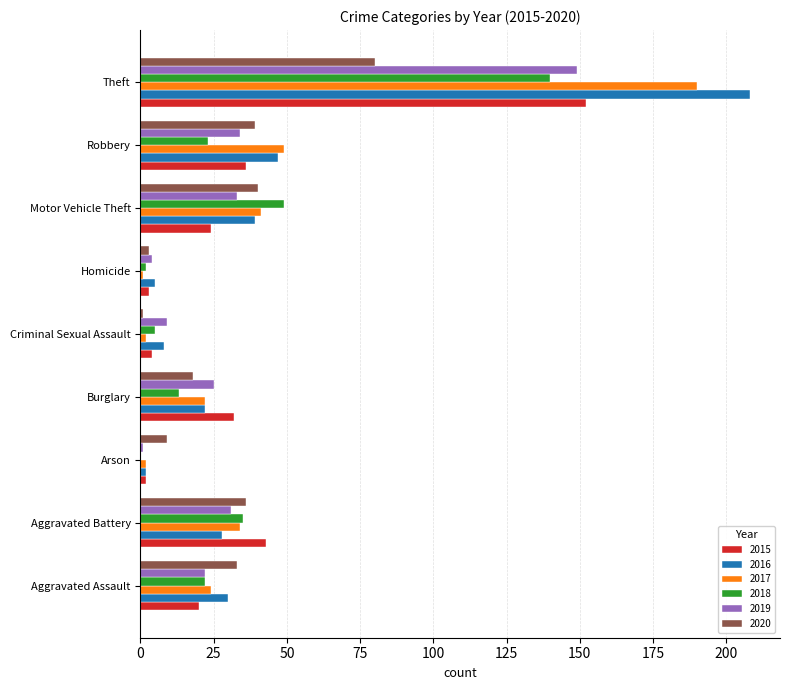

What is the sum of all 2017 values?

365